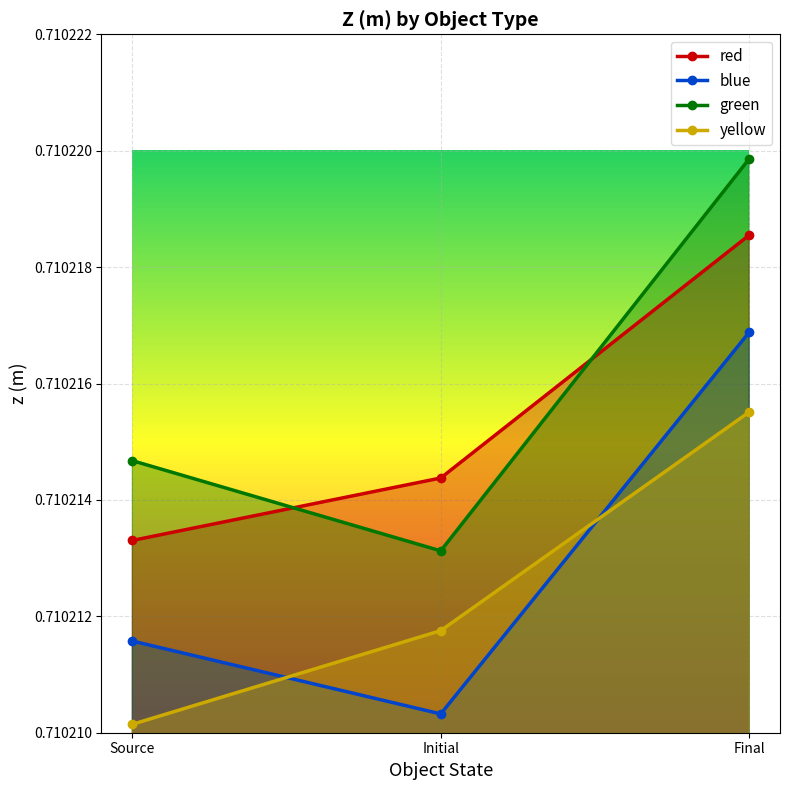

Which series has the largest range (max minus min)?

green